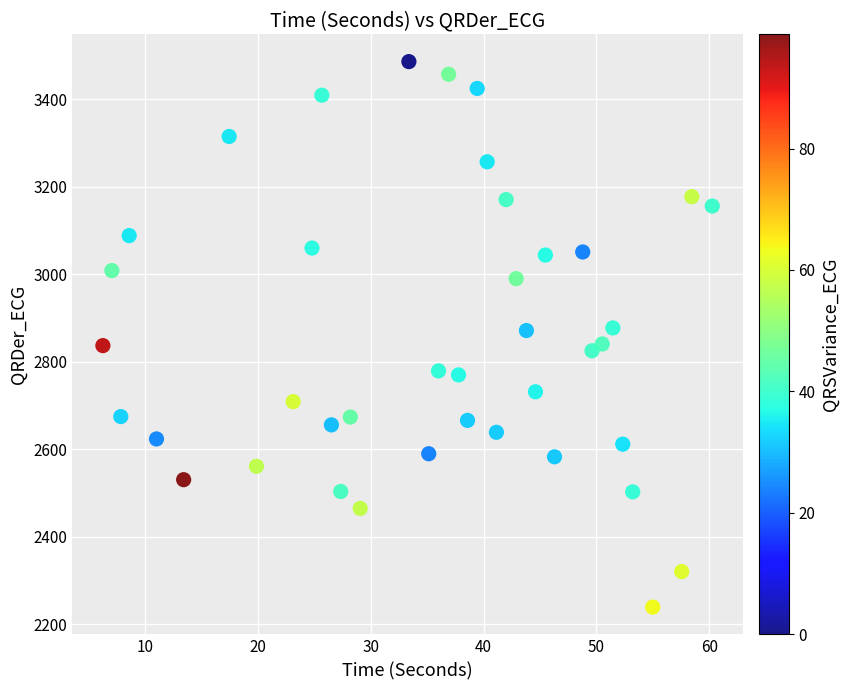

What is the range of Y values (max minus min)?

1247.8